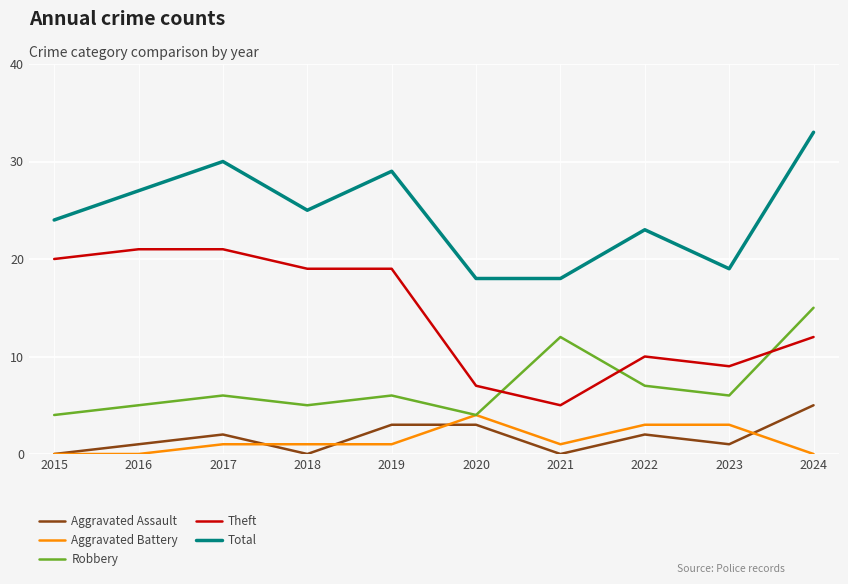

True or false: Total and Theft cross at least once.

False